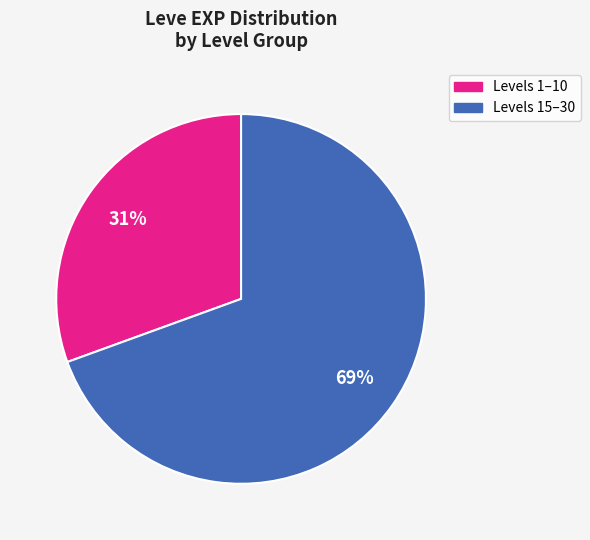

Is there any slice that represents more than half of the pie?

Yes